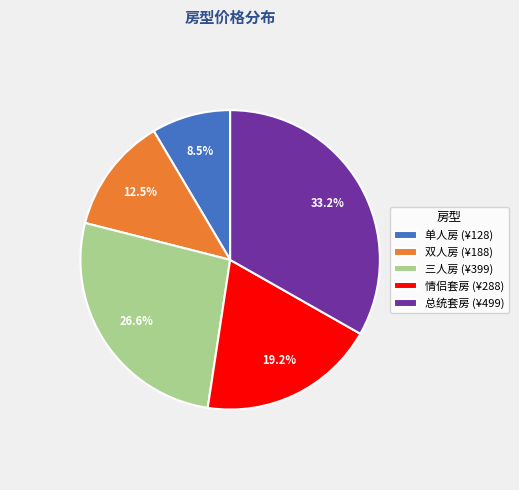

Is there a majority slice in this chart?

No